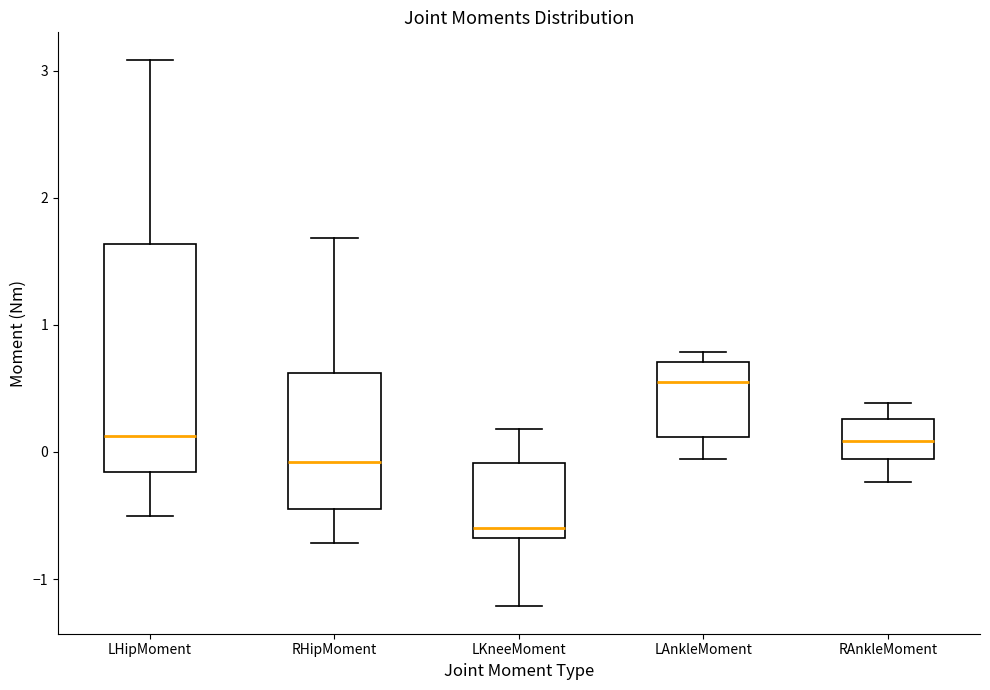

Reading left to right, transcribe this box plot: for each box, give where its median line is, the range the box spans, and where its two whiskers end, as read against the y-axis. The values are not printed on the chart, so give them approximately, as read against the axis.

LHipMoment: median 0.1, box -0.2 to 1.6, whiskers -0.5 to 3.1
RHipMoment: median -0.1, box -0.5 to 0.6, whiskers -0.7 to 1.7
LKneeMoment: median -0.6, box -0.7 to -0.1, whiskers -1.2 to 0.2
LAnkleMoment: median 0.5, box 0.1 to 0.7, whiskers -0.1 to 0.8
RAnkleMoment: median 0.1, box -0.1 to 0.3, whiskers -0.2 to 0.4